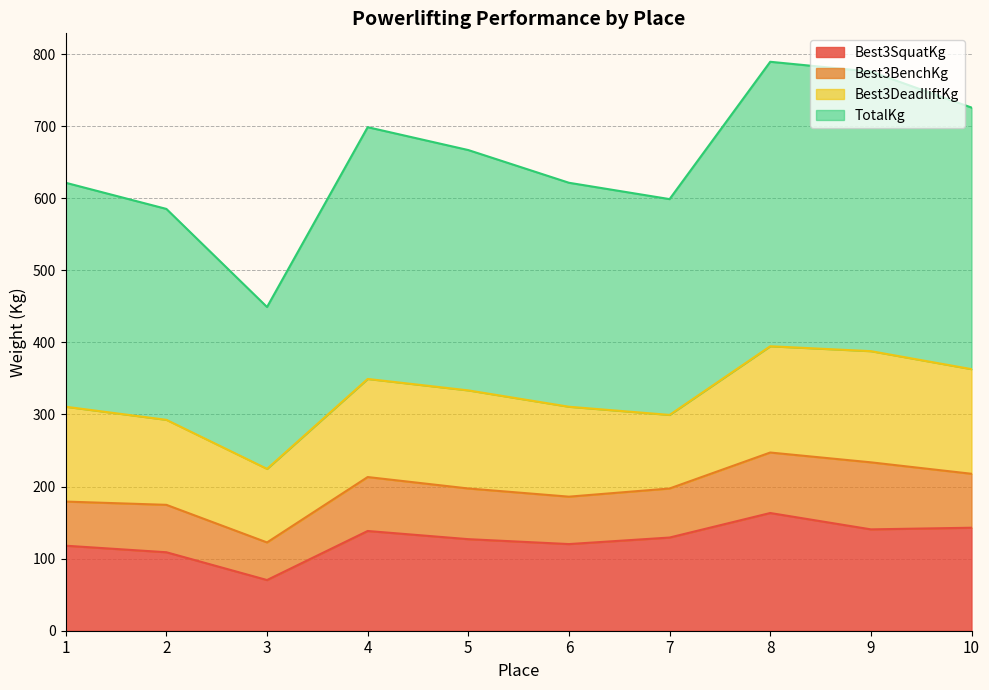

Which label corresponds to the smallest value in the chart?

3